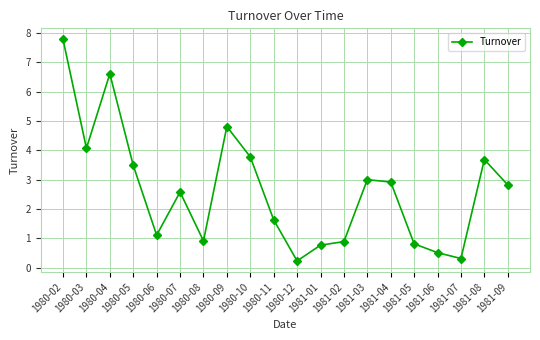

At which label does the data first exceed 2?

1980-02